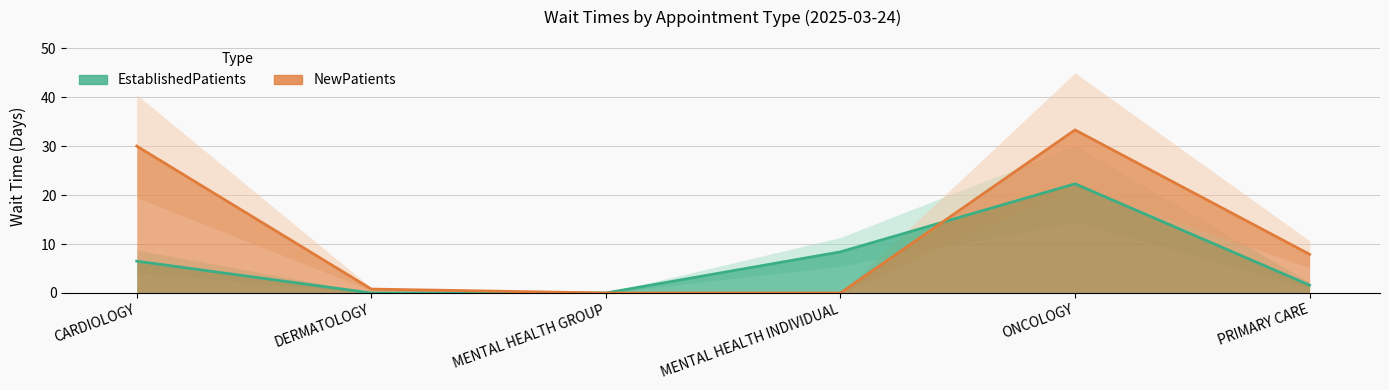

List the labels in order of NewPatients value, largest first.

ONCOLOGY, CARDIOLOGY, PRIMARY CARE, DERMATOLOGY, MENTAL HEALTH GROUP, MENTAL HEALTH INDIVIDUAL